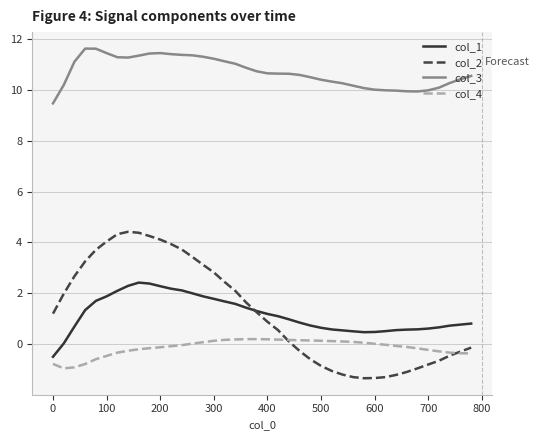

Rank the series by their maximum value, from highest to lowest.

col_3, col_2, col_1, col_4